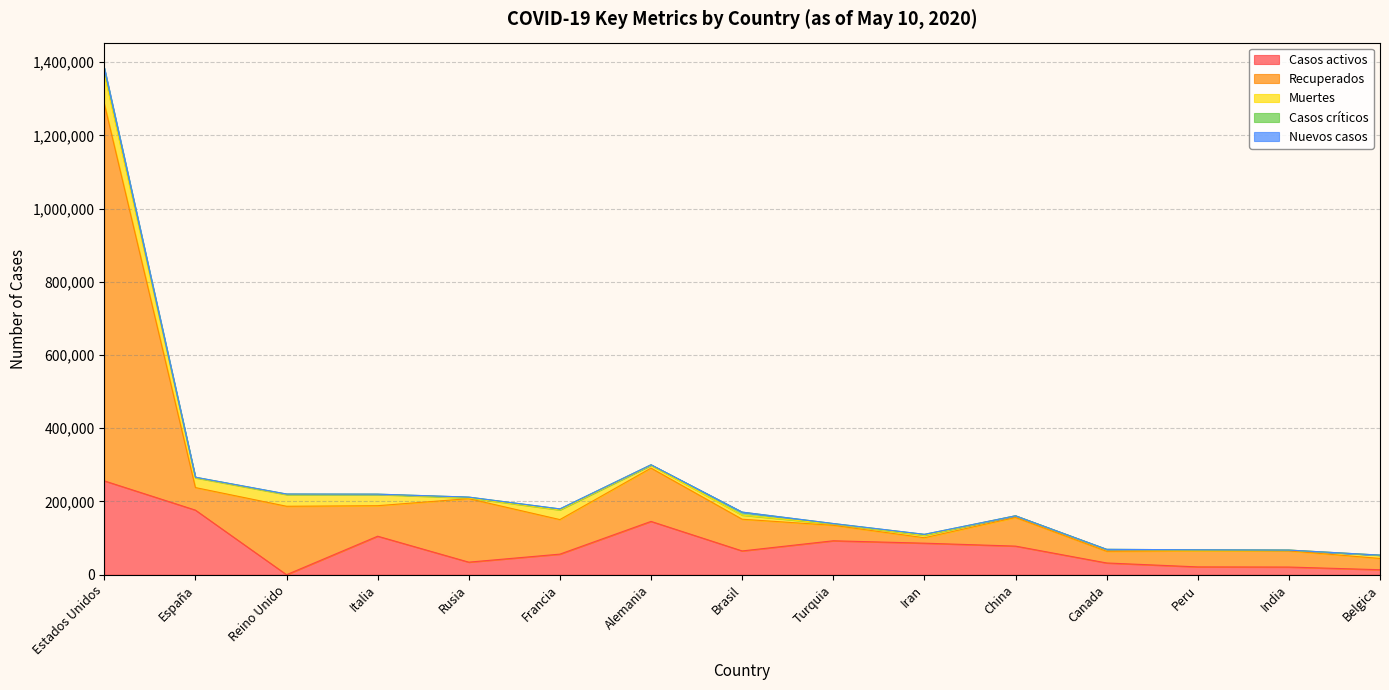

What is the average value of the Casos activos series?

78938